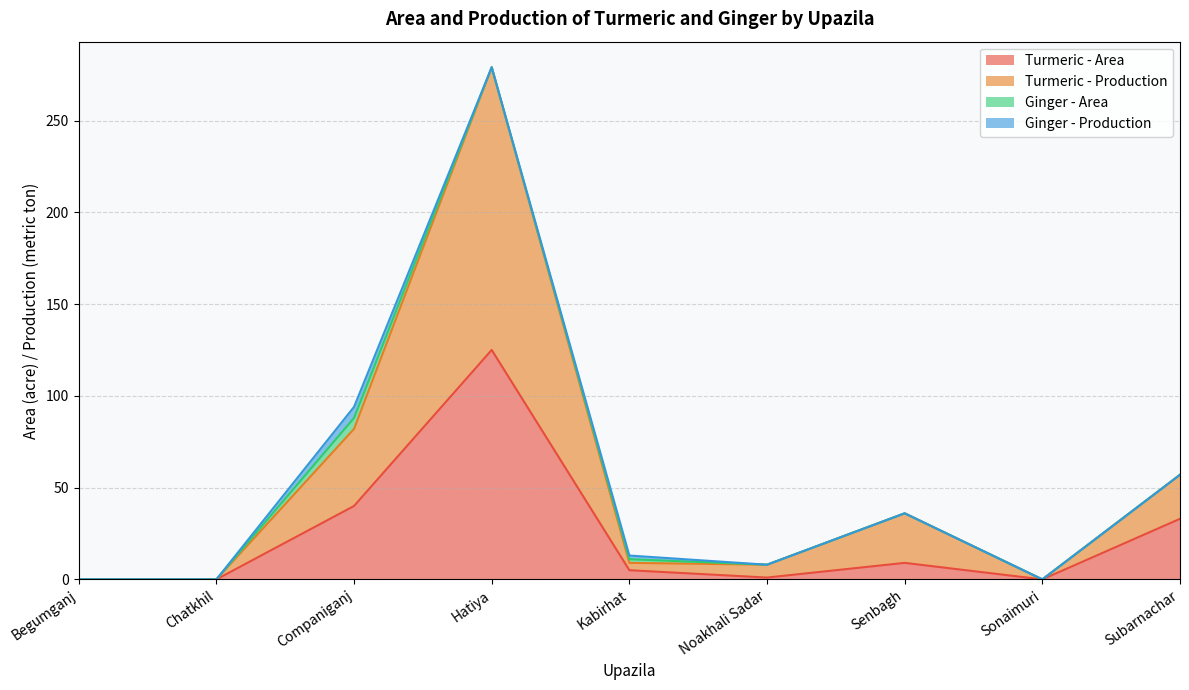

What is the difference between the maximum and minimum values in the Turmeric - Area series?

125